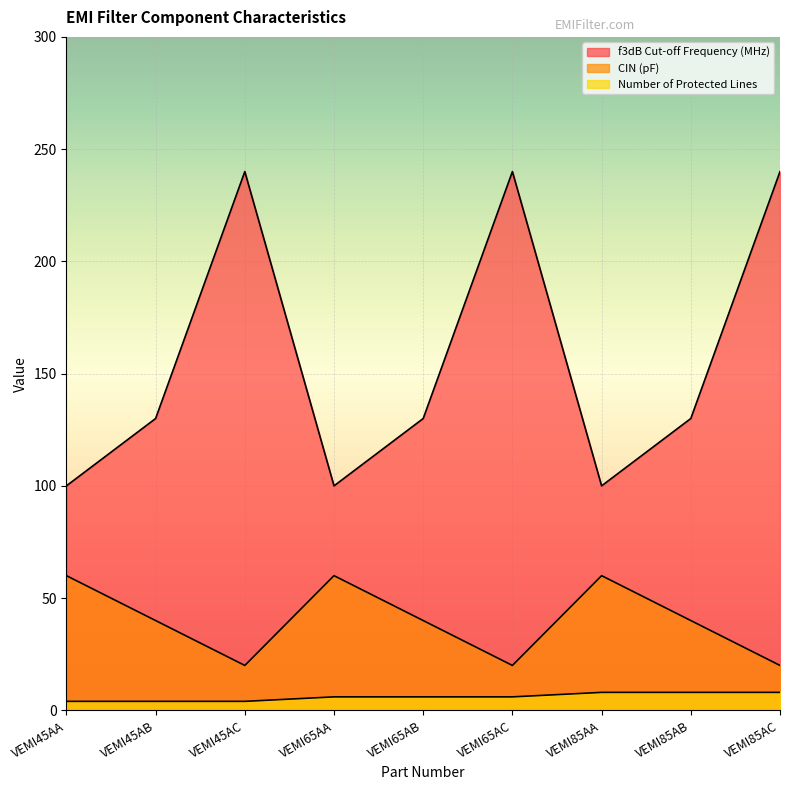

Rank the series at VEMI65AC from highest to lowest value.

f3dB Cut-off Frequency (MHz), CIN (pF), Number of Protected Lines